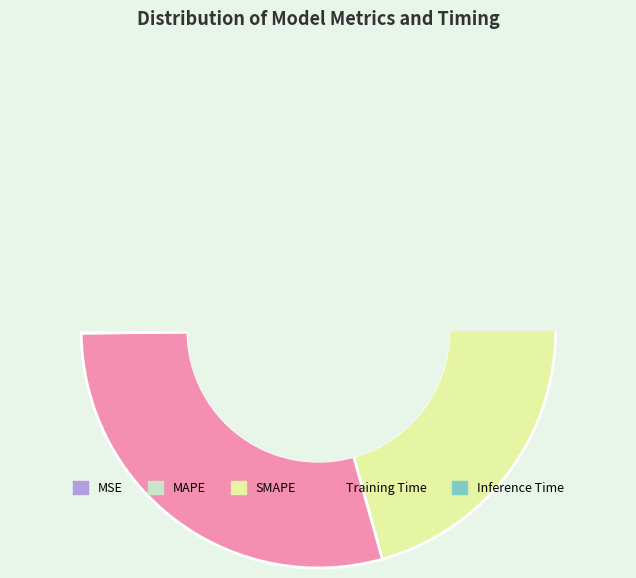

To the nearest percent, what is the difference between the largest and smallest slice percentages?

44%